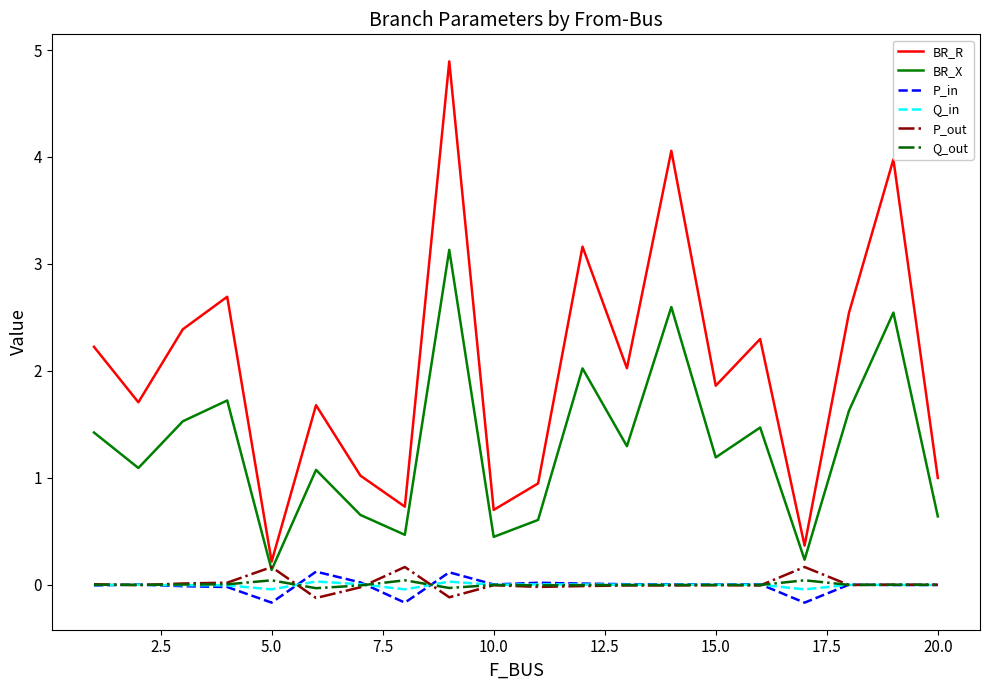

True or false: BR_R and Q_in intersect in this chart.

False